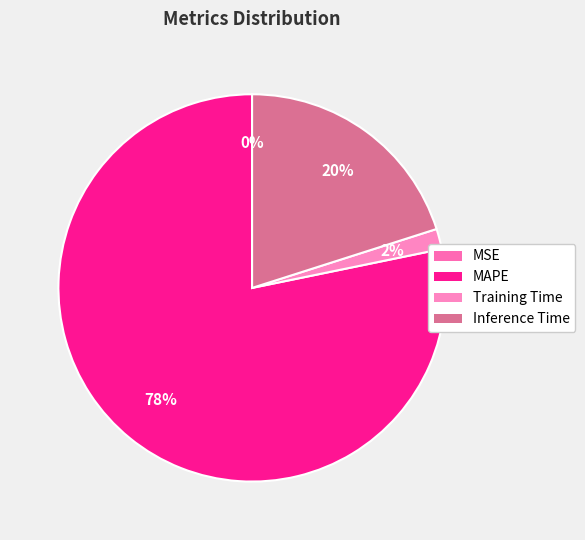

The MAPE slice represents 73% of the pie. True or false?

False